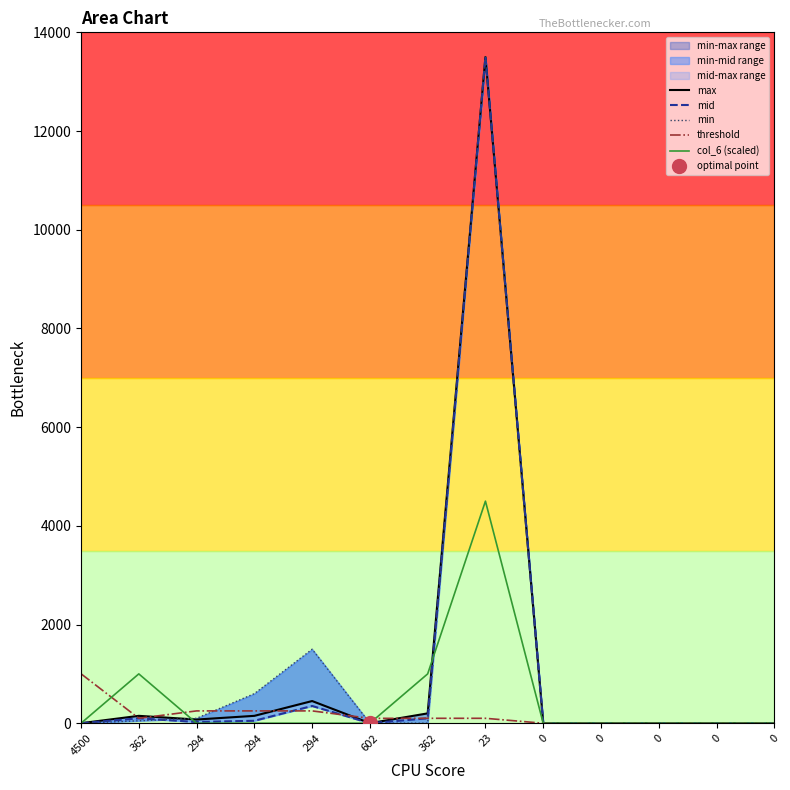

True or false: mid has a value of 50 at 294.

True